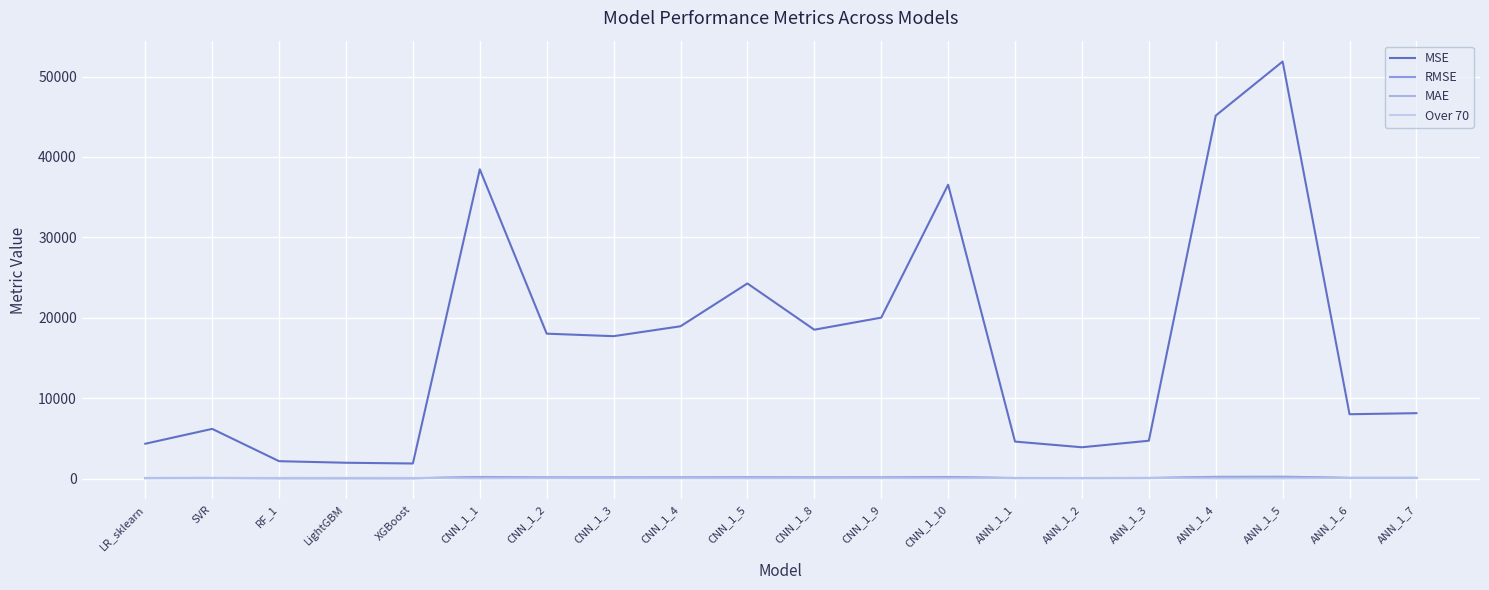

True or false: RMSE has more than 2 interior local peaks.

True